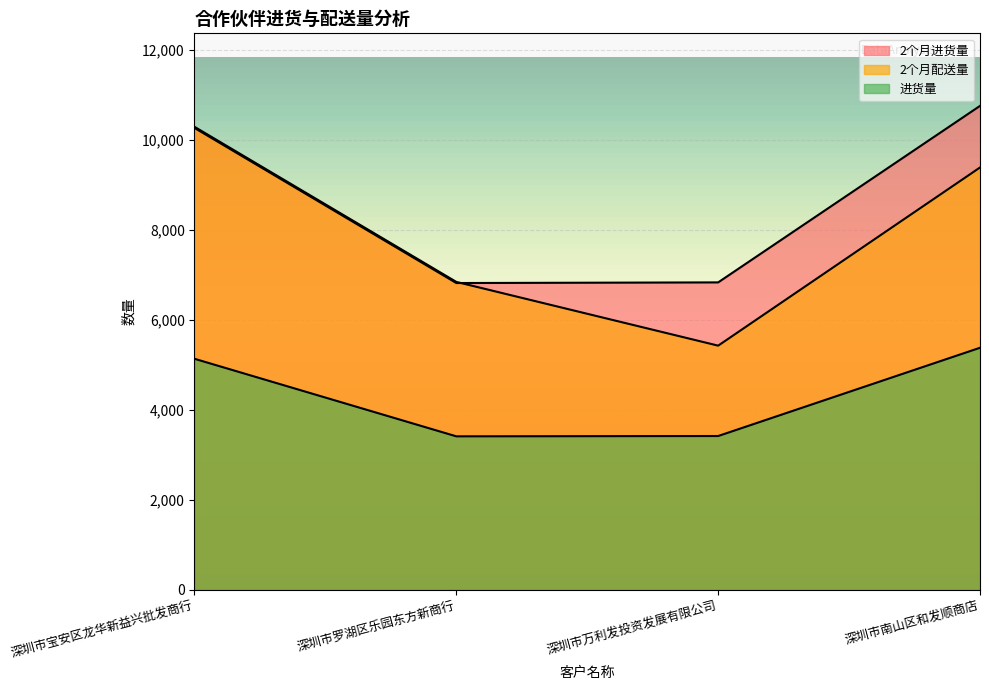

Rank the series by their maximum value, from lowest to highest.

进货量, 2个月配送量, 2个月进货量